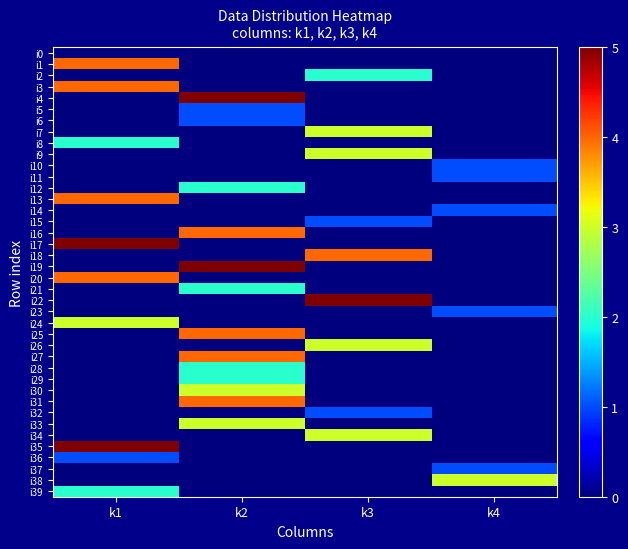

Which series has the largest total across all categories?

i4